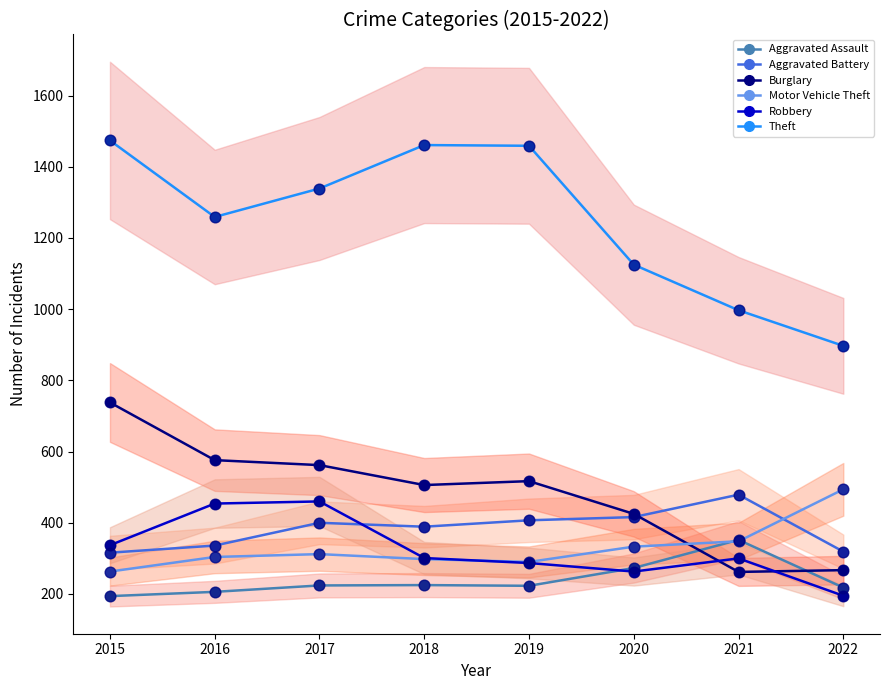

Which series has the largest total across all categories?

Theft